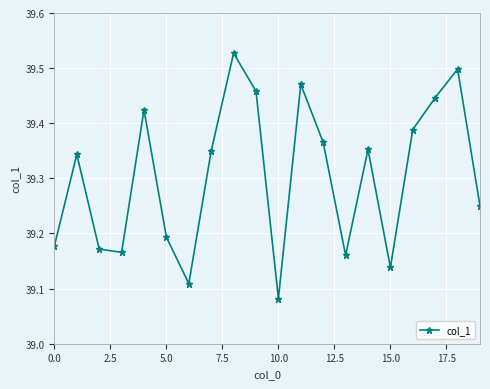

How many values are between 39 and 40?

20